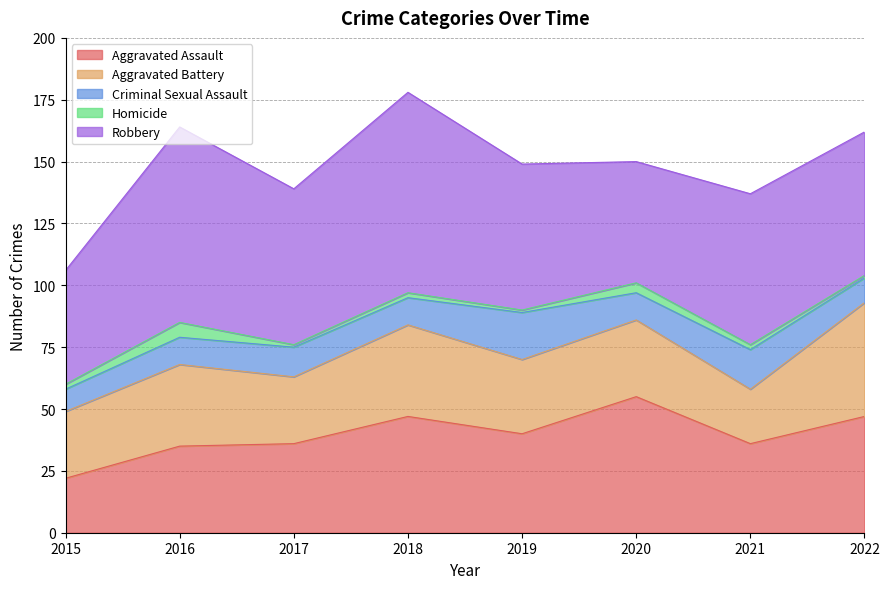

Rank the series at 2020 from highest to lowest value.

Aggravated Assault, Robbery, Aggravated Battery, Criminal Sexual Assault, Homicide